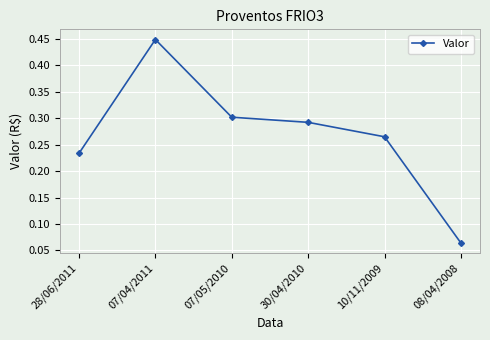

The value at 07/04/2011 is 0.8. True or false?

False